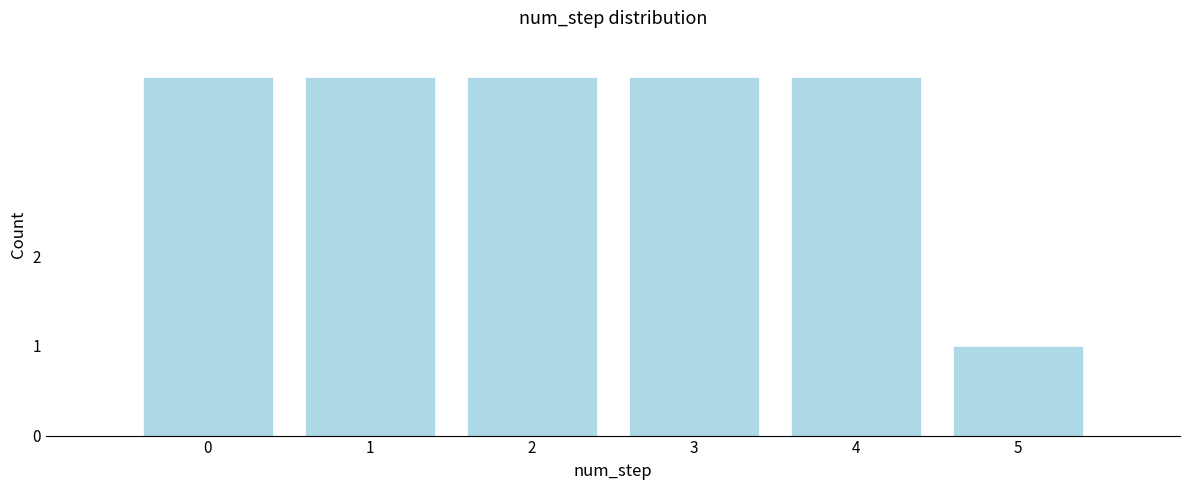

Reading left to right, what are all the values shown in this chart?

4	4	4	4	4	1